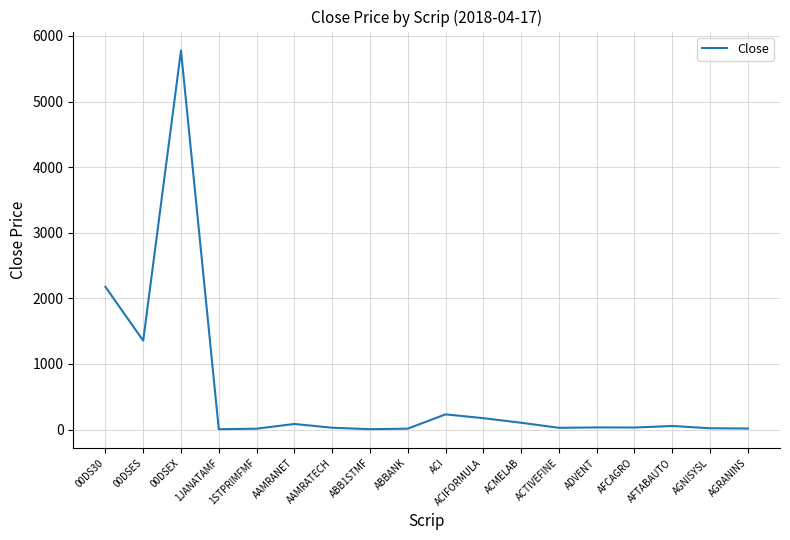

True or false: the data shows 10370.3 at 00DSEX.

False